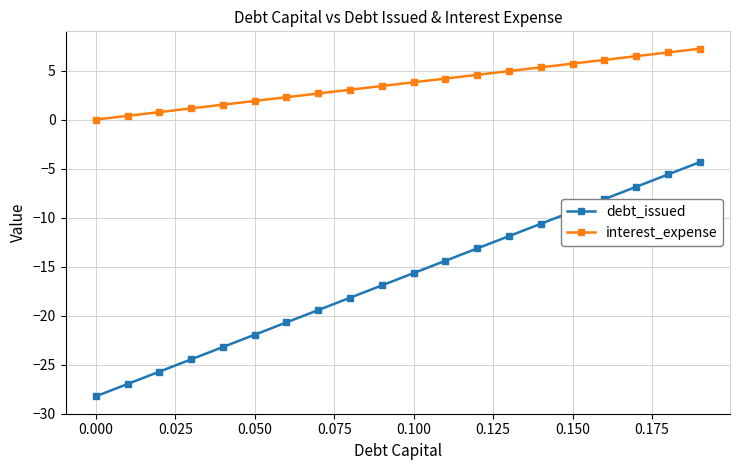

True or false: debt_issued has more than 1 points higher than both neighbors.

False